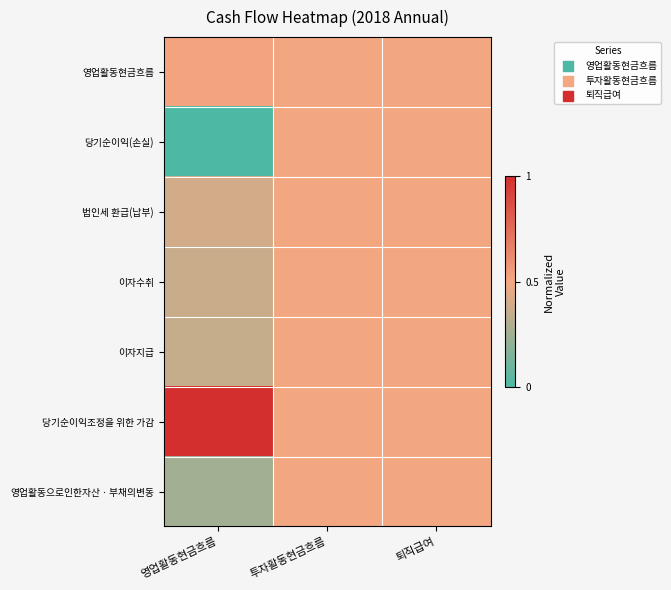

Reading left to right, what are all the values shown in this chart?

영업활동현금흐름: 영업활동현금흐름=0.5	투자활동현금흐름=0.5	퇴직급여=0.5
당기순이익(손실): 영업활동현금흐름=0.0	투자활동현금흐름=0.5	퇴직급여=0.5
법인세 환급(납부): 영업활동현금흐름=0.4	투자활동현금흐름=0.5	퇴직급여=0.5
이자수취: 영업활동현금흐름=0.4	투자활동현금흐름=0.5	퇴직급여=0.5
이자지급: 영업활동현금흐름=0.4	투자활동현금흐름=0.5	퇴직급여=0.5
당기순이익조정을 위한 가감: 영업활동현금흐름=1.0	투자활동현금흐름=0.5	퇴직급여=0.5
영업활동으로인한자산ㆍ부채의변동: 영업활동현금흐름=0.3	투자활동현금흐름=0.5	퇴직급여=0.5